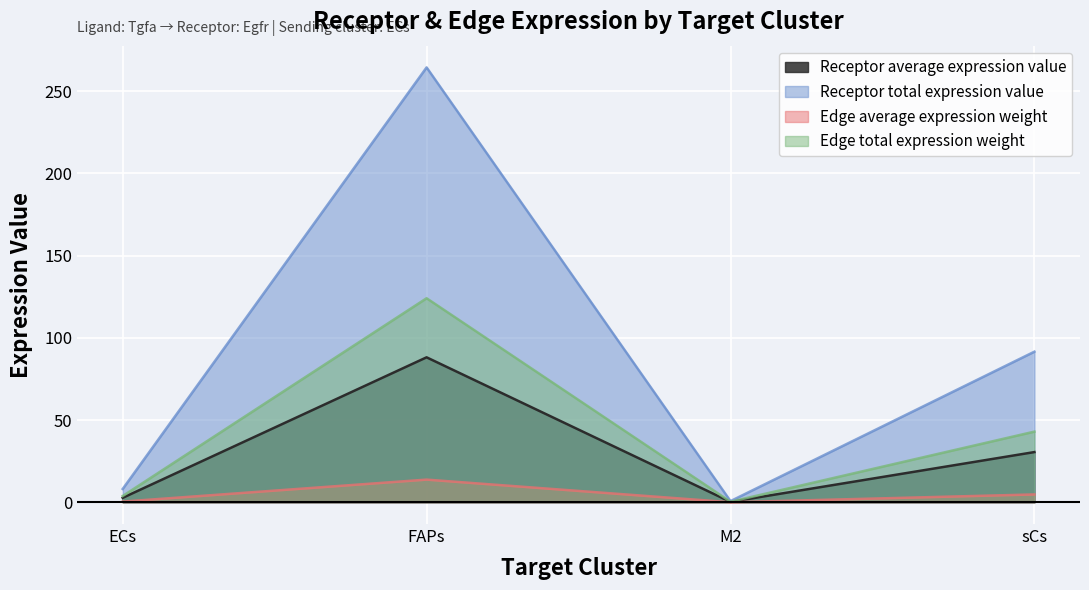

At which label does Edge average expression weight reach its peak?

FAPs